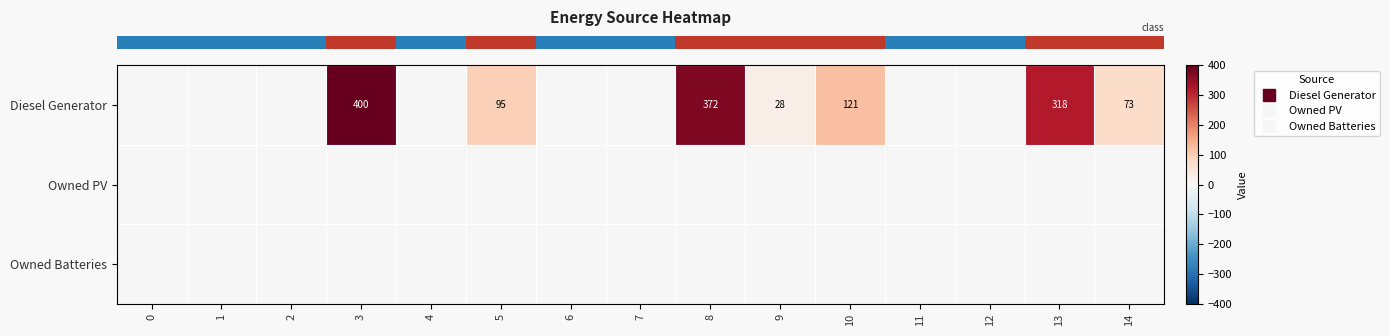

Reading left to right, transcribe all the data shown in this chart.

row_0: 0	0	0	400	0	95	0	0	372	28	121	0	0	318	73
row_1: 0	0	0	0	0	0	0	0	0	0	0	0	0	0	0
row_2: 0	0	0	0	0	0	0	0	0	0	0	0	0	0	0